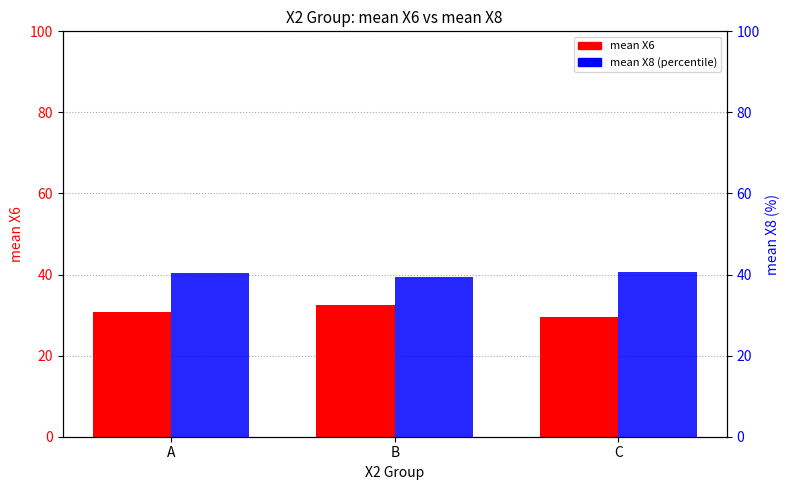

Does the chart contain any negative values?

No